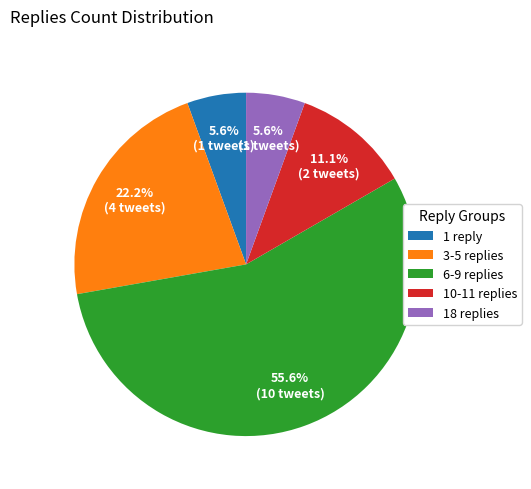

How many segments does this pie chart have?

5